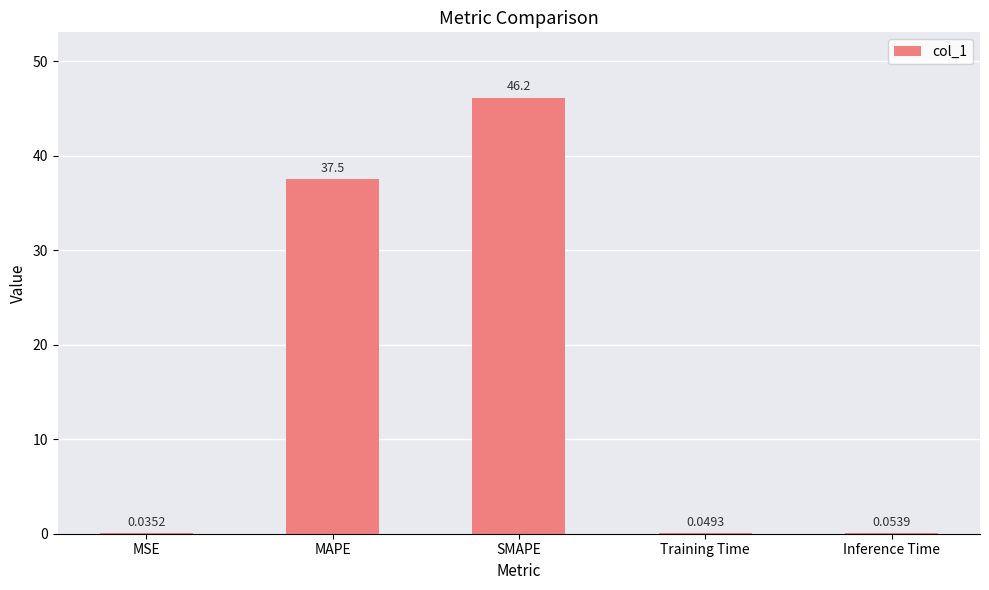

Approximately how many times larger is the value at SMAPE compared to MAPE?

1.2